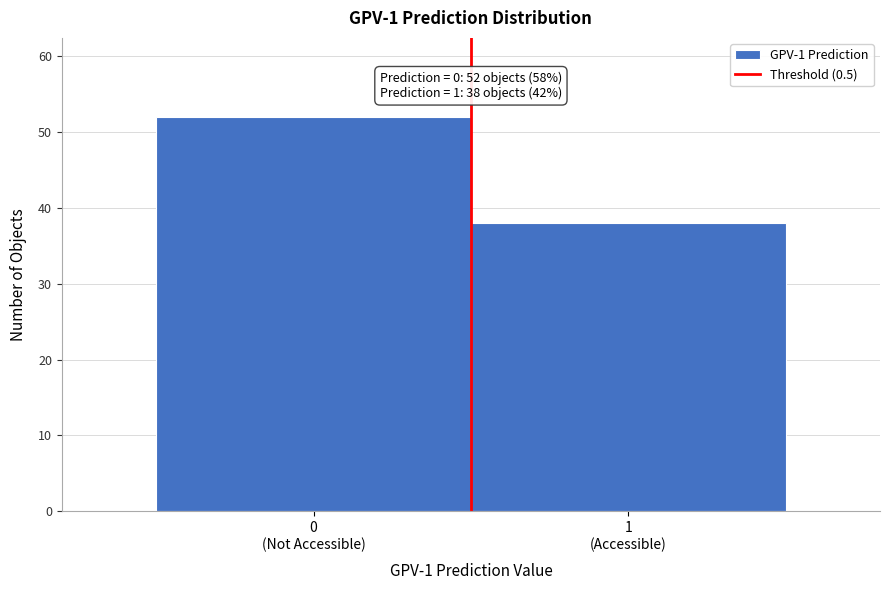

Reading right to left, what are all the values shown in this chart?

38	52